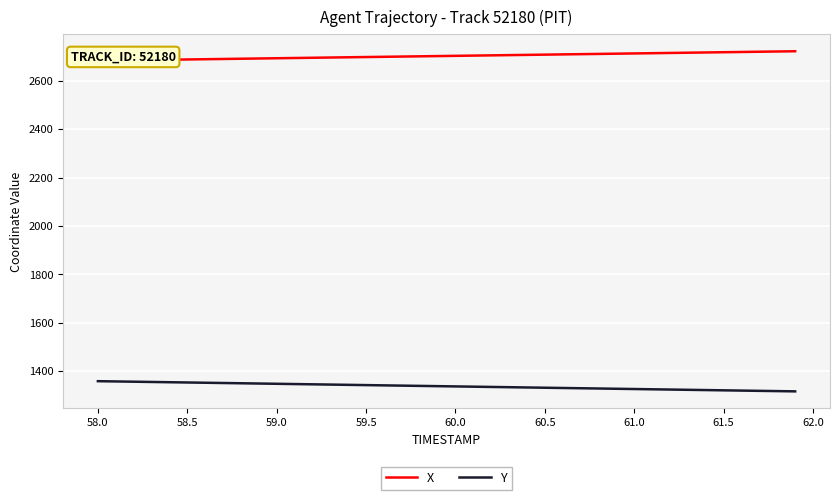

What is the maximum value for Y?

1359.2